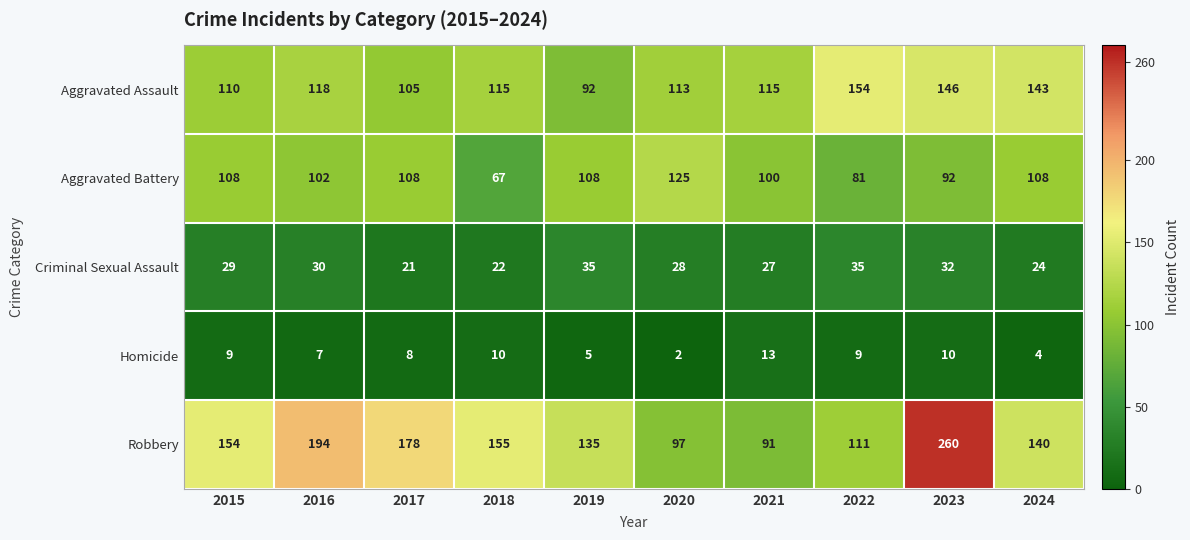

True or false: Aggravated Battery has a value of 165 at 2024.

False